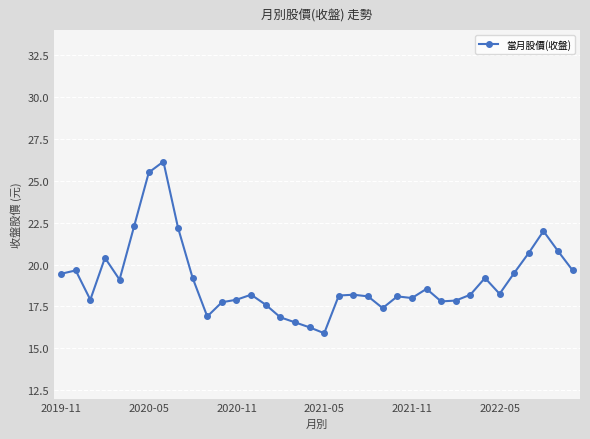

True or false: the data has more than 2 interior local peaks.

True